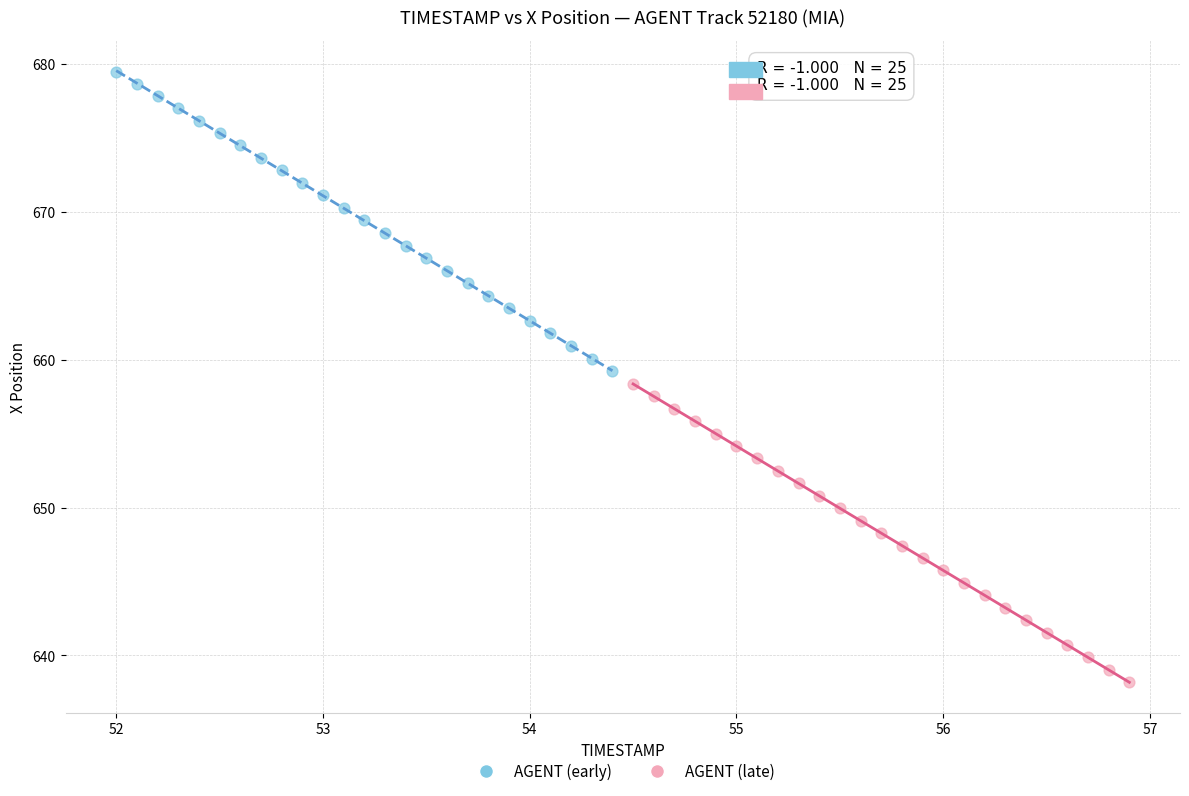

Which series reaches the minimum Y coordinate?

AGENT (late)